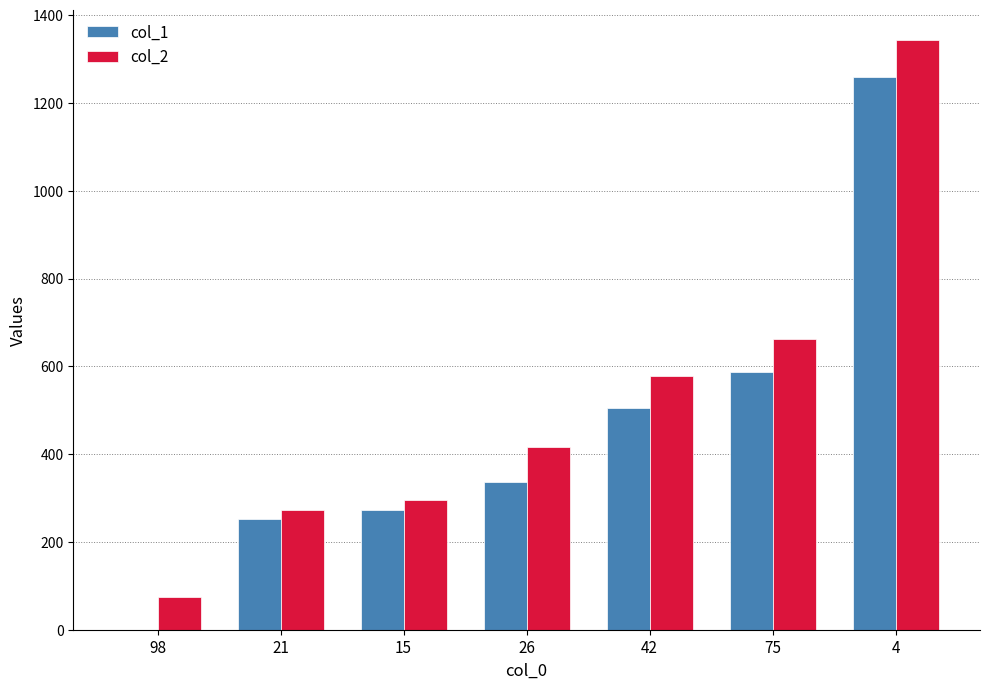

What is the total value across all series at 21?

524